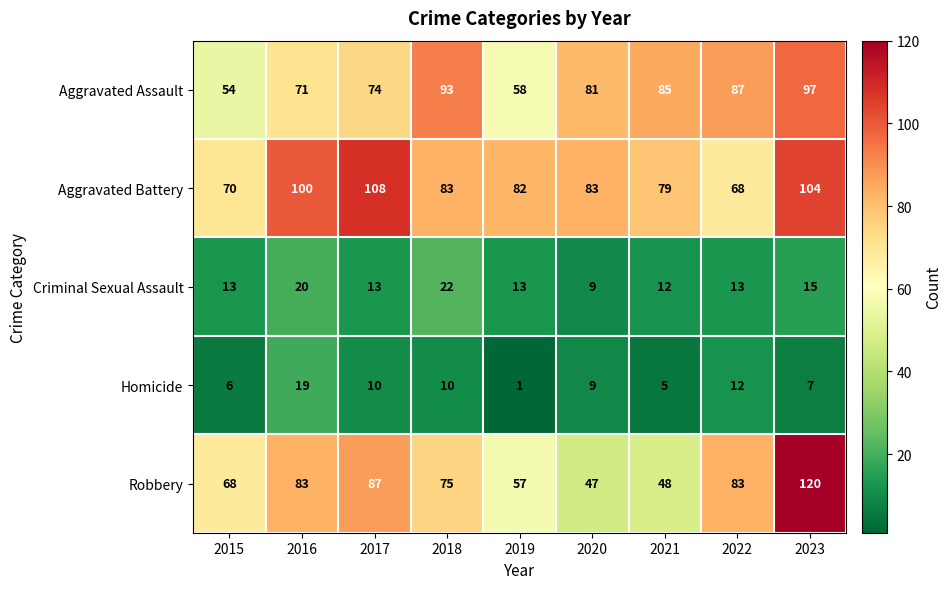

At how many categories does at least one series exceed 78?

8